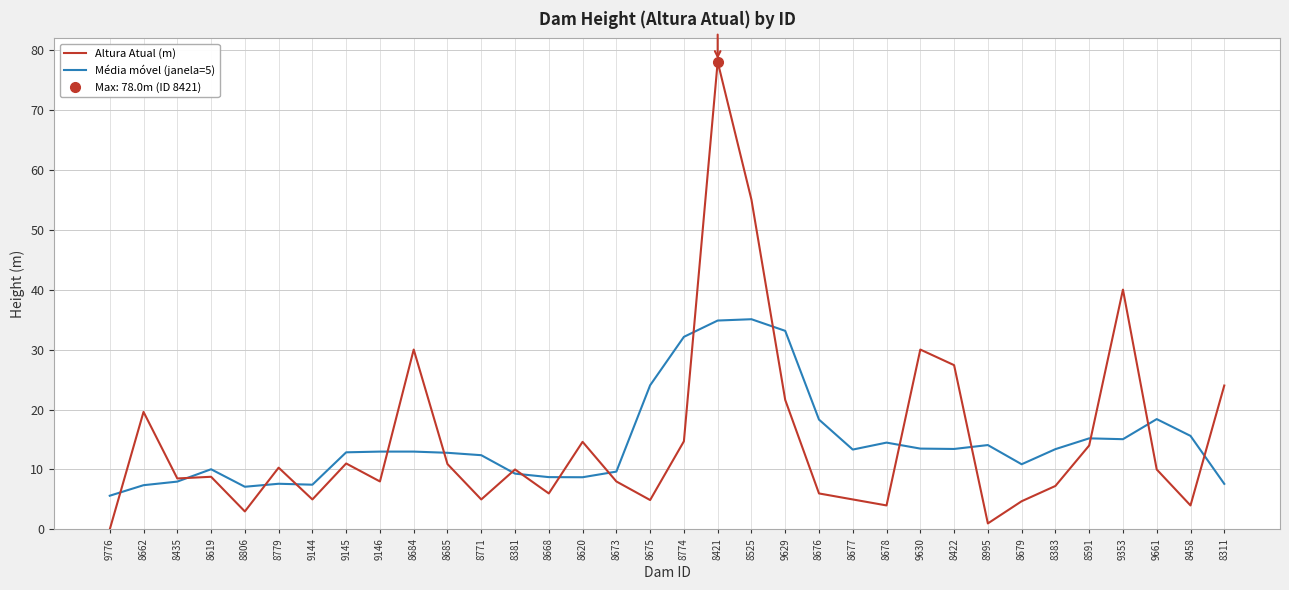

Reading left to right, list all the values displayed in this chart.

Altura Atual (m): 9776=0.0	8662=19.6	8435=8.5	8619=8.8	8806=3.0	8779=10.3	9144=5.0	9145=11.0	9146=8.0	8684=30.0	8685=10.9	8771=5.0	8381=10.0	8668=6.0	8620=14.6	8673=8.0	8675=4.9	8774=14.7	8421=78.0	8525=55.0	9629=21.6	8676=6.0	8677=5.0	8678=4.0	9630=30.0	8422=27.4	8995=1.0	8679=4.7	8383=7.2	8591=14.0	9353=40.0	9661=10.0	8458=4.0	8311=24.0
Média móvel (janela=5): 9776=5.6	8662=7.4	8435=8.0	8619=10.0	8806=7.1	8779=7.6	9144=7.5	9145=12.9	9146=13.0	8684=13.0	8685=12.8	8771=12.4	8381=9.3	8668=8.7	8620=8.7	8673=9.6	8675=24.0	8774=32.1	8421=34.8	8525=35.1	9629=33.1	8676=18.3	8677=13.3	8678=14.5	9630=13.5	8422=13.4	8995=14.1	8679=10.9	8383=13.4	8591=15.2	9353=15.1	9661=18.4	8458=15.6	8311=7.6